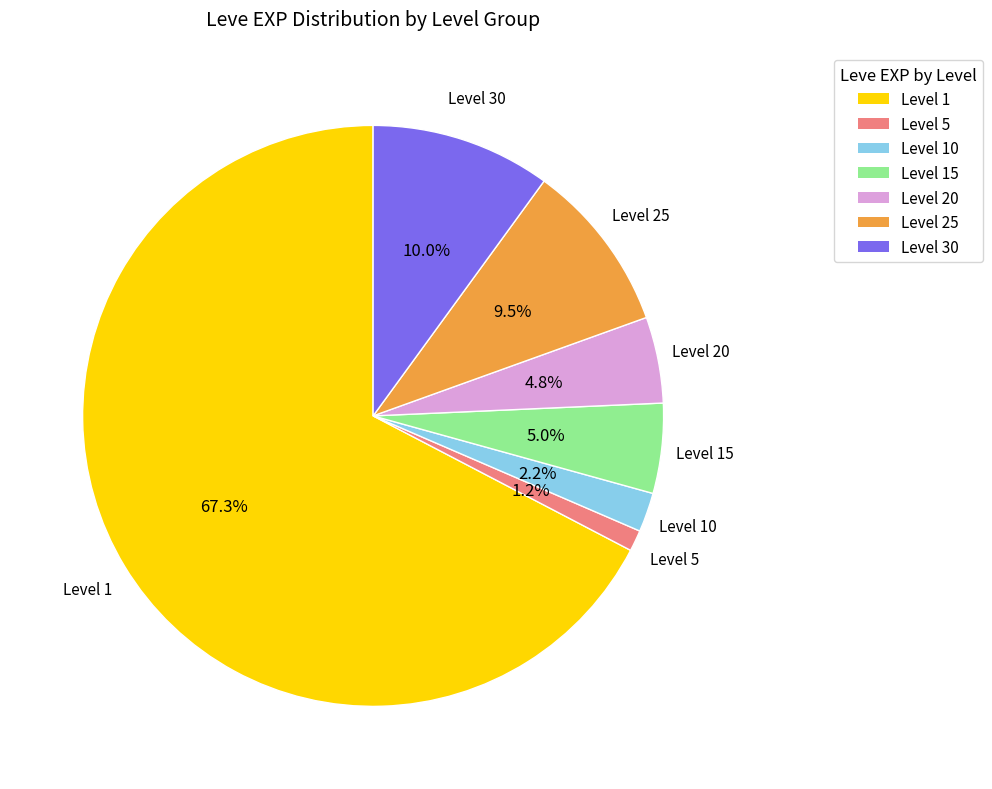

Does any single category account for the majority?

Yes